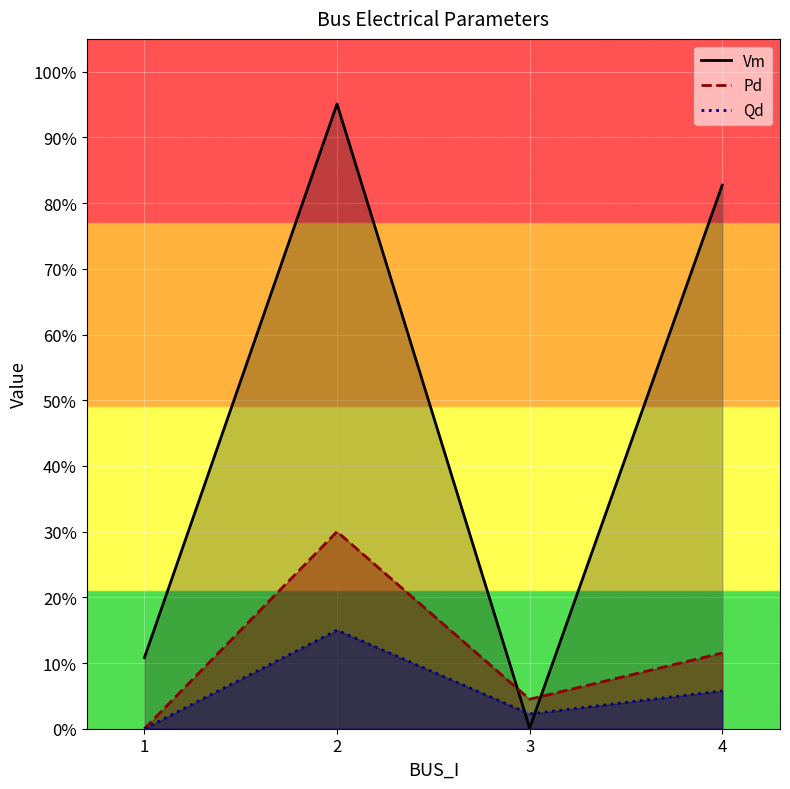

What is the sum of all Qd values?

0.2